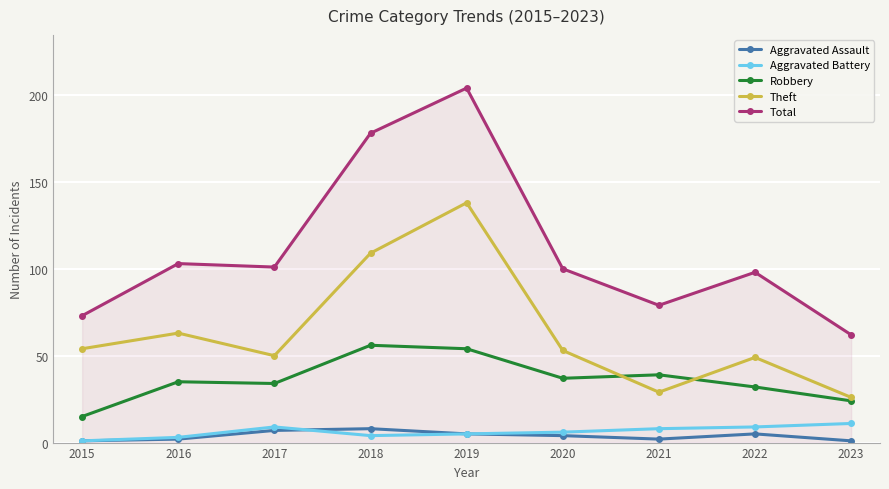

True or false: Aggravated Assault and Robbery cross at least once.

False